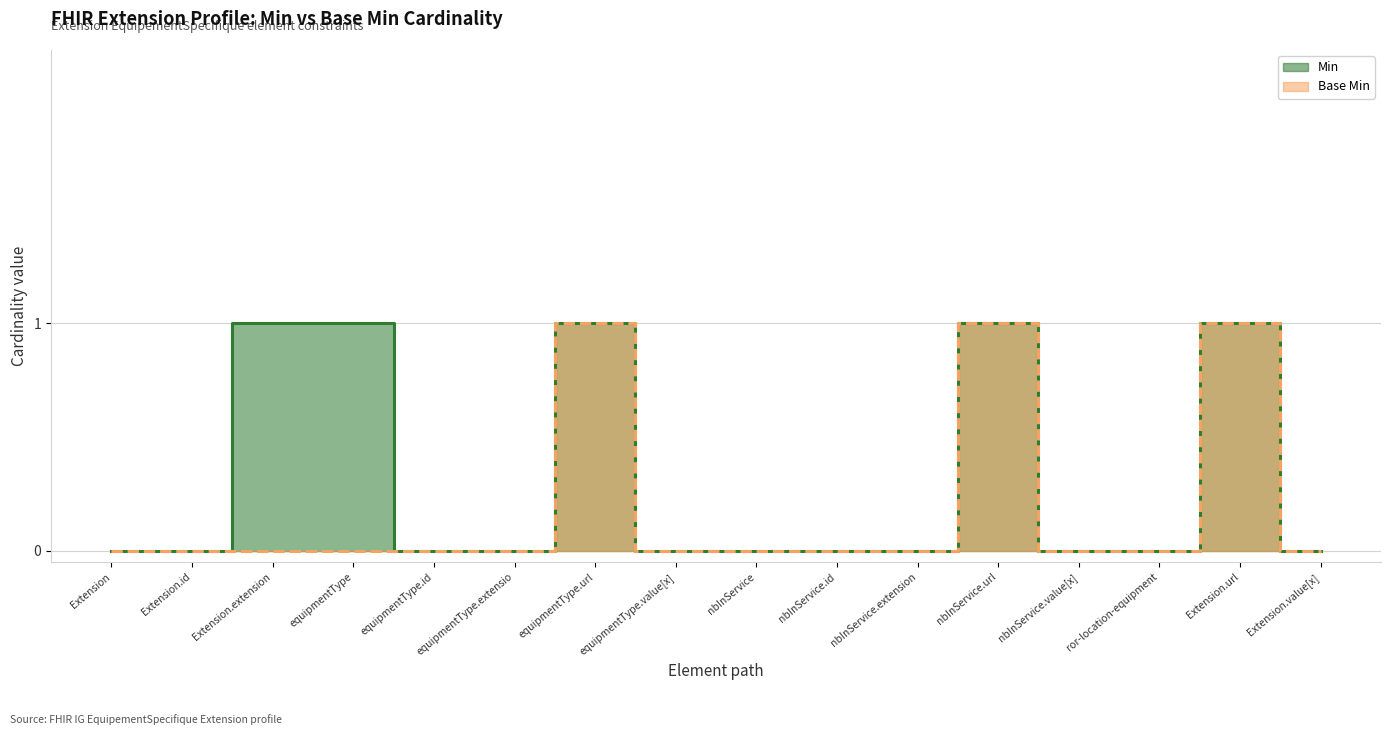

The Base Min series shows 0 at Extension.url. True or false?

False